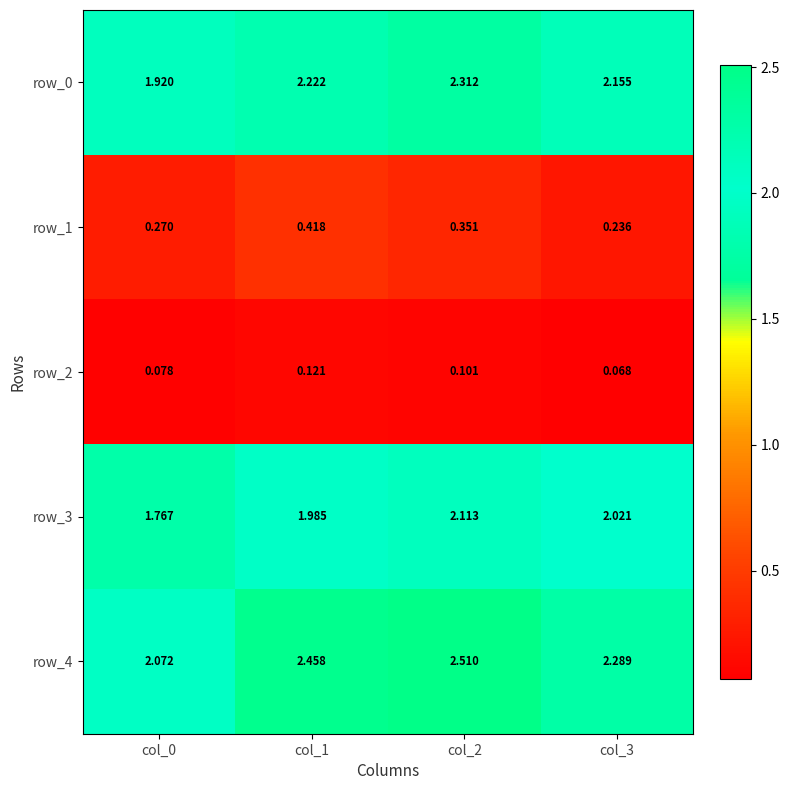

Is the value of row_1 at col_2 greater than the value of row_4 at col_1?

No